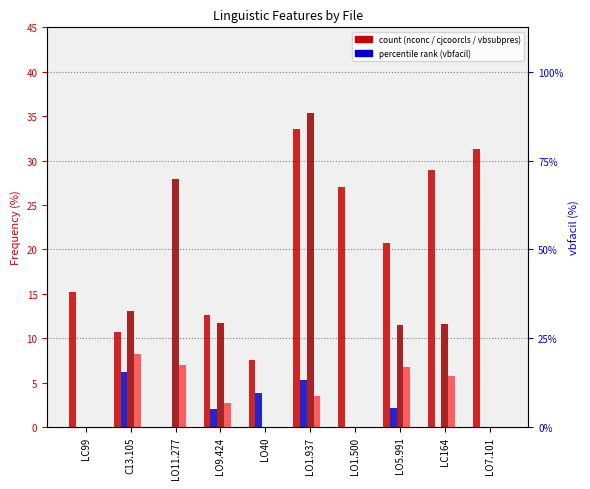

What is the average value of the vbsubpres series?

3.4